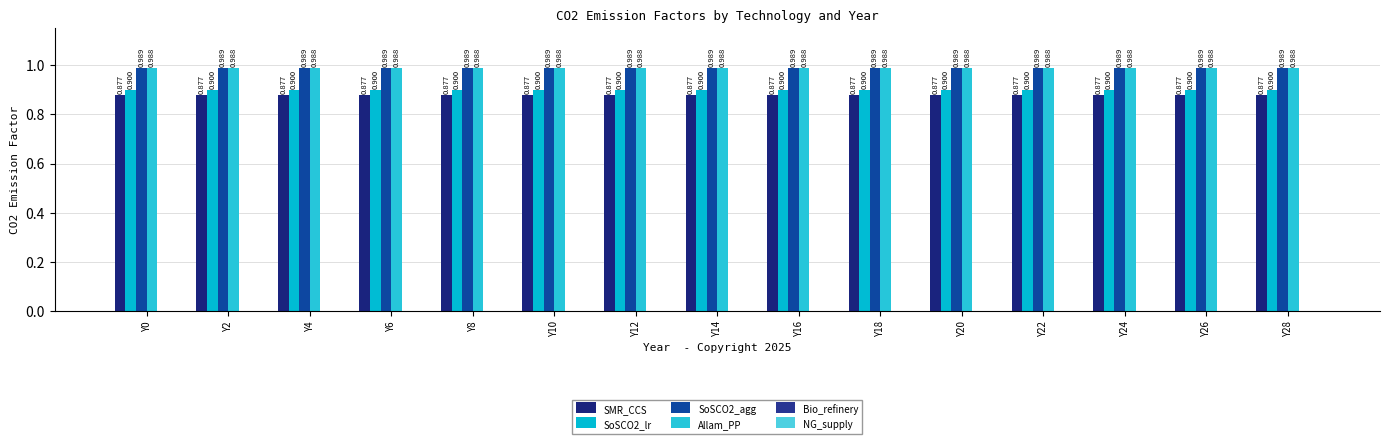

Does the chart contain any negative values?

No